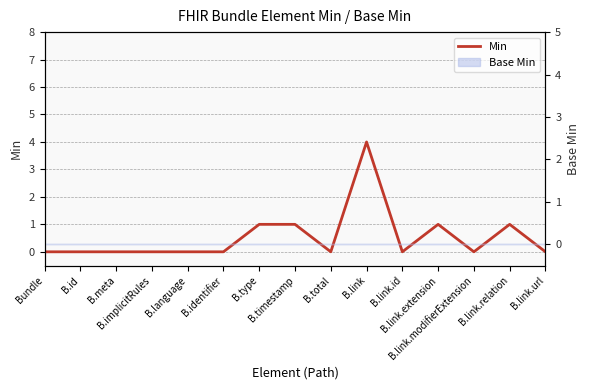

Between B.timestamp and B.implicitRules, which is larger?

B.timestamp